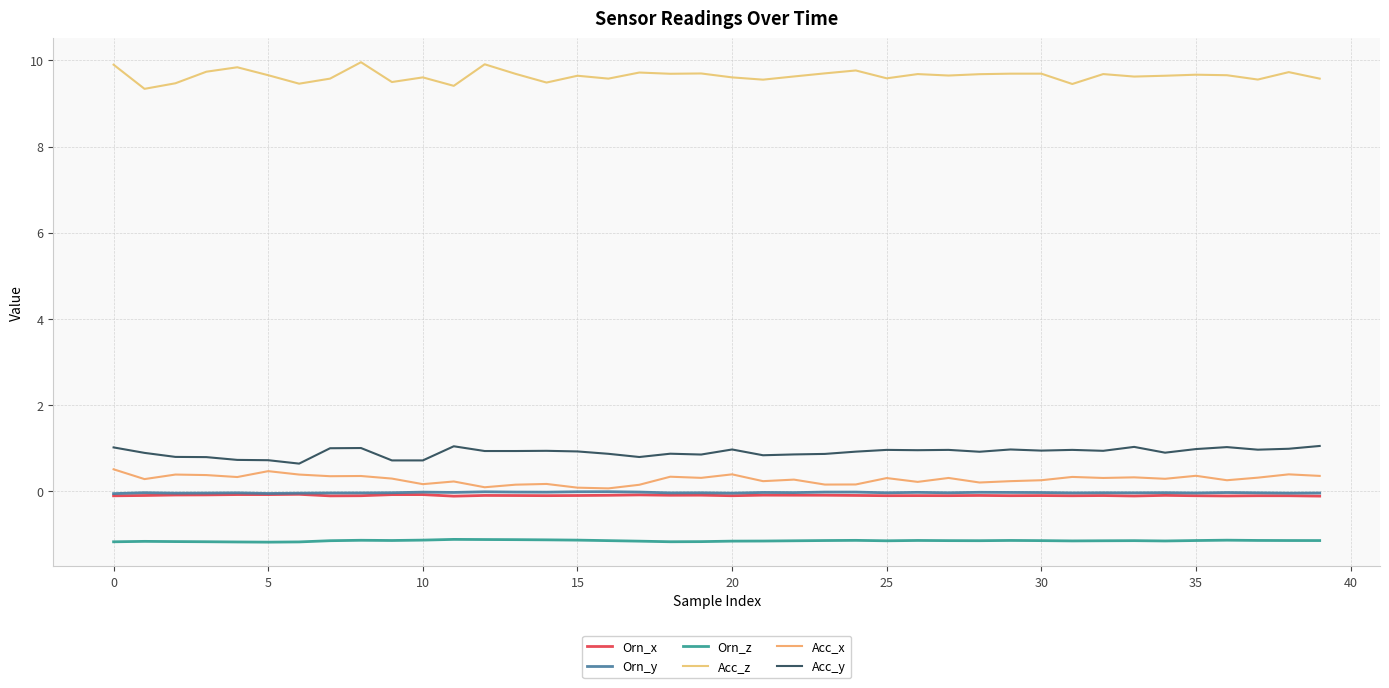

How many lines are shown in the chart?

6